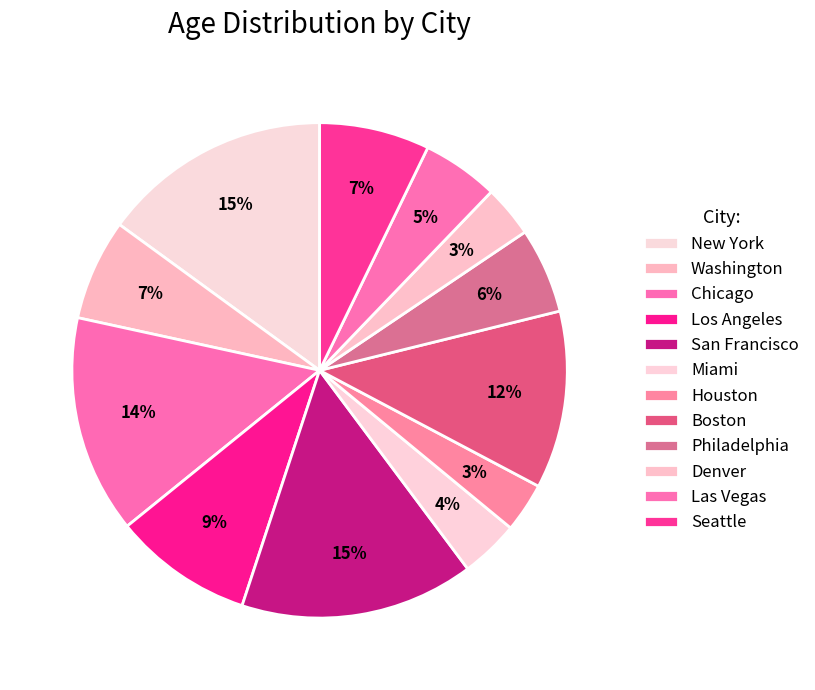

Is it true that Seattle is 7% of the pie?

True